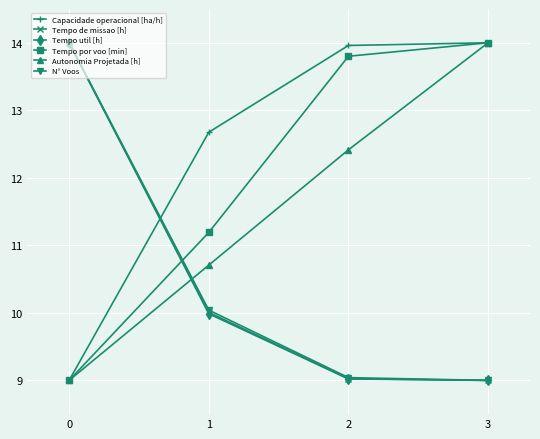

True or false: Tempo de missao [h] and Capacidade operacional [ha/h] cross at least once.

True